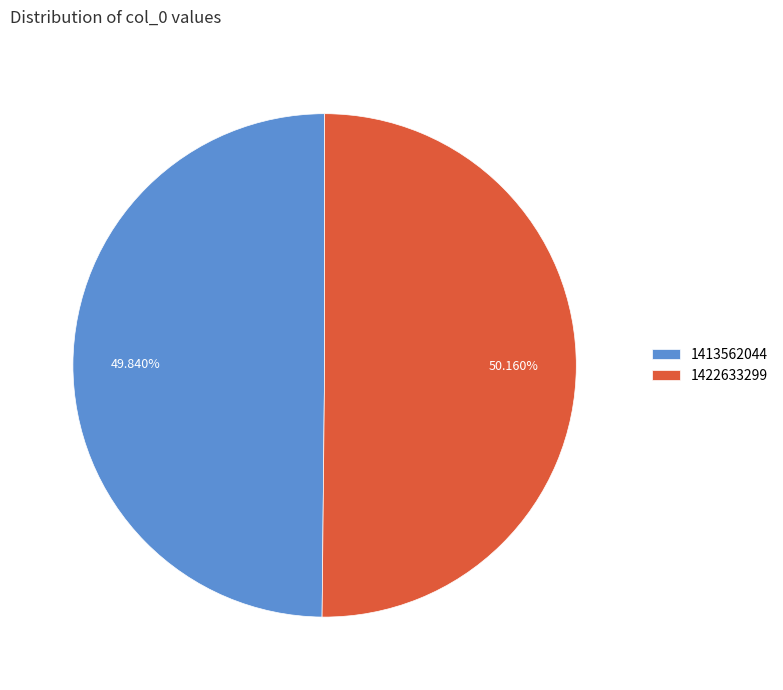

How many segments does this pie chart have?

2